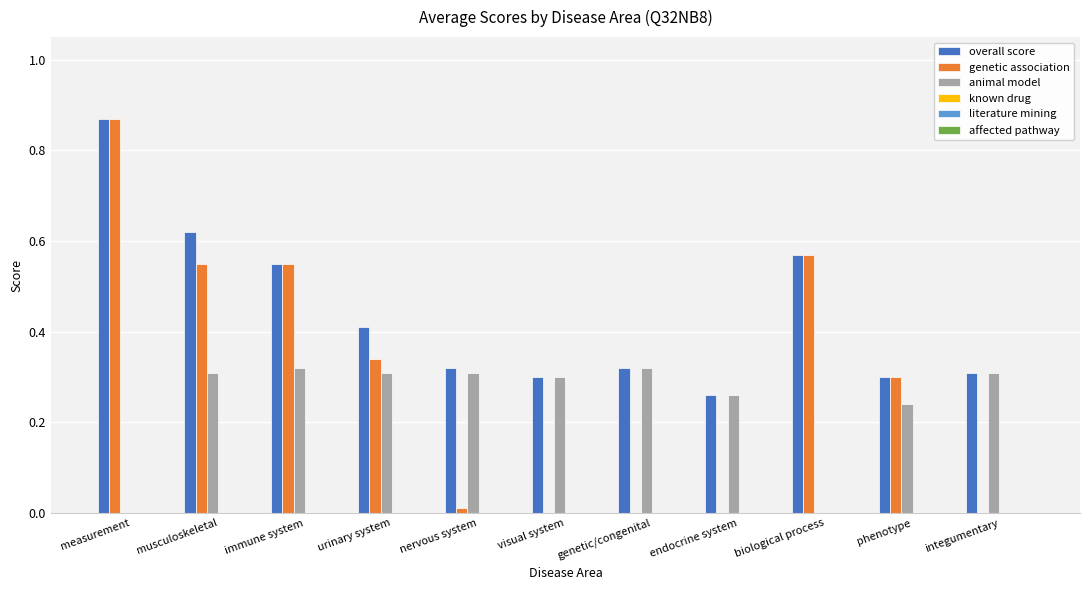

Which series has the largest total across all categories?

overall score